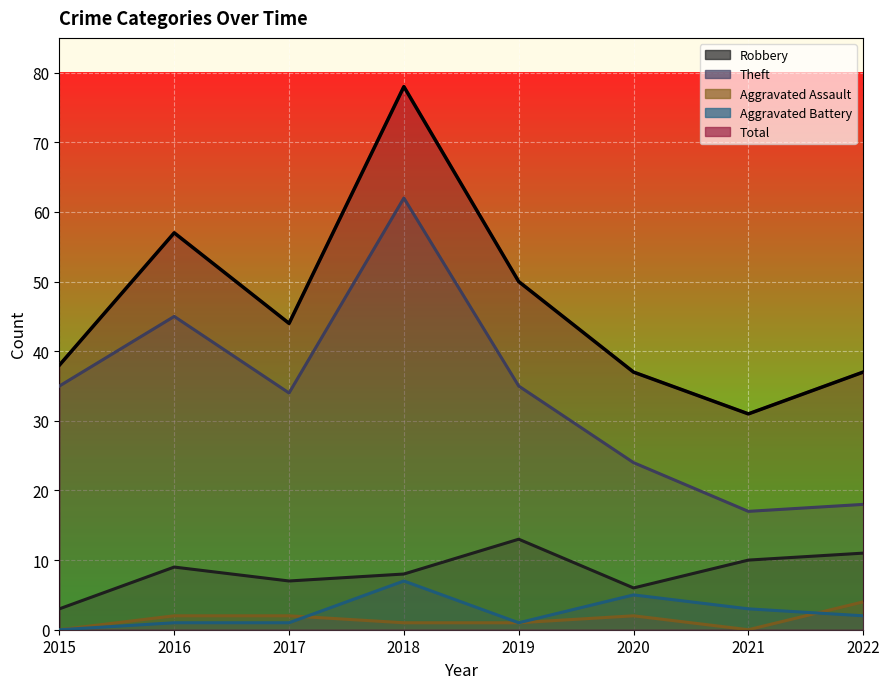

At which label is Total closest to 54?

2016